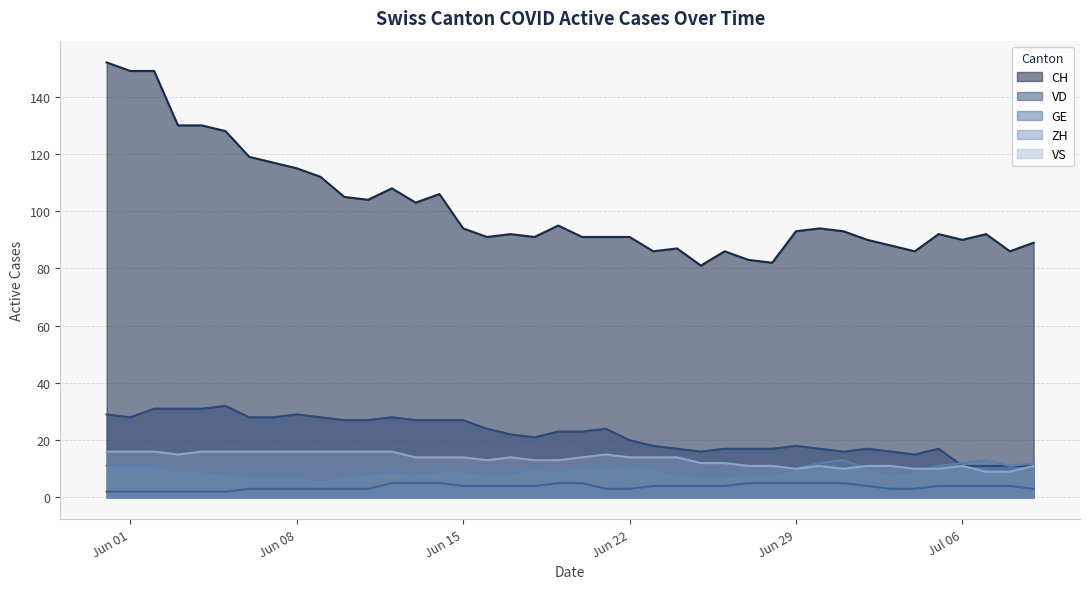

What are all the series names shown in the legend?

CH, VD, GE, ZH, VS